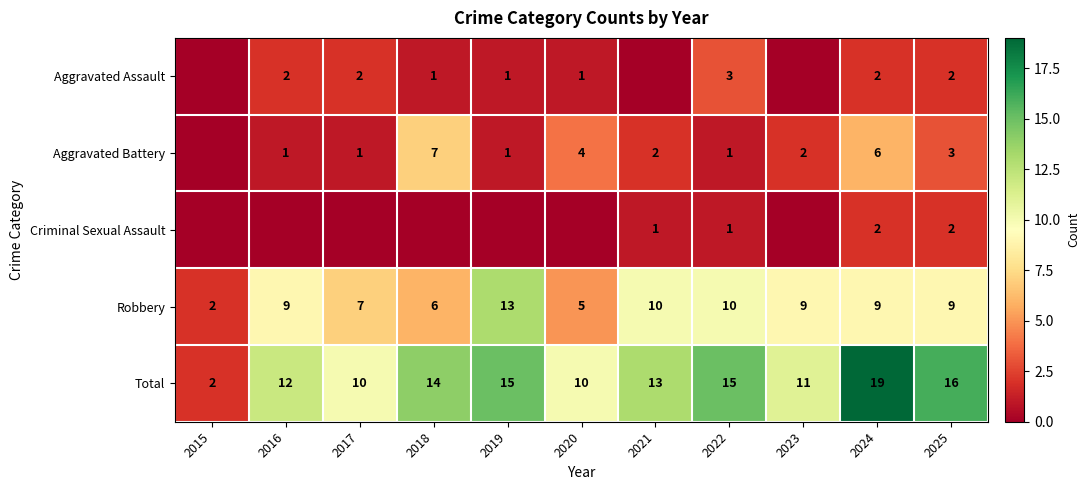

The value of Aggravated Battery at 2018 is 3. True or false?

False